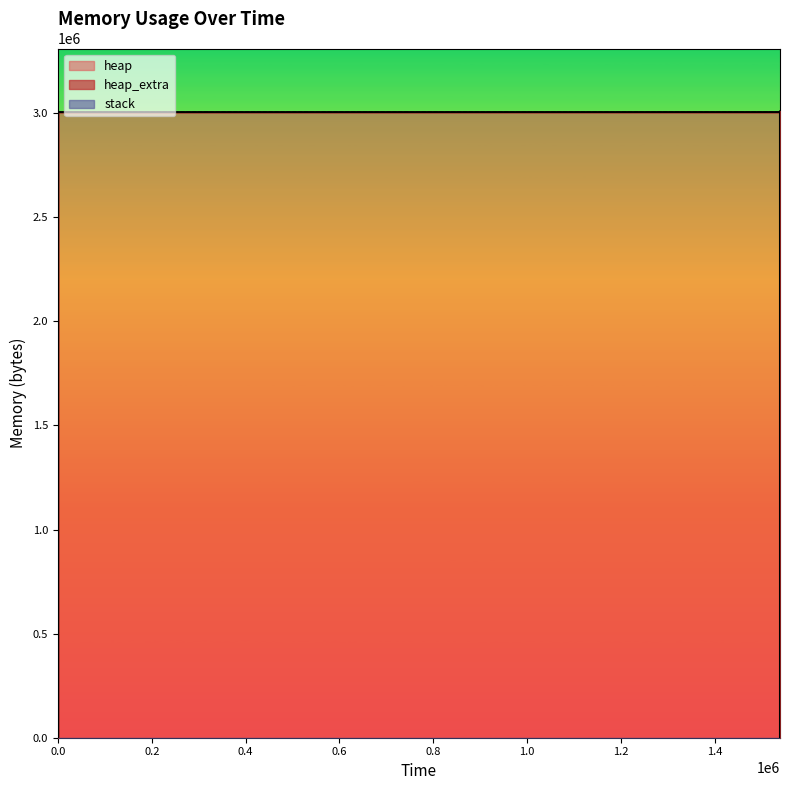

Rank the series at 1539268 from highest to lowest value.

heap, heap_extra, stack